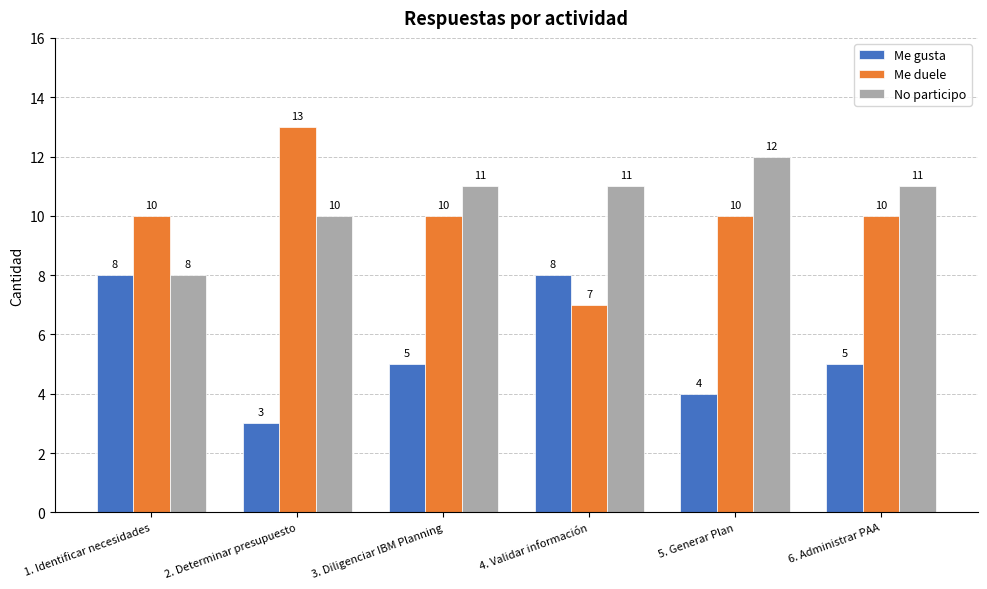

What is the minimum value shown in the chart?

3